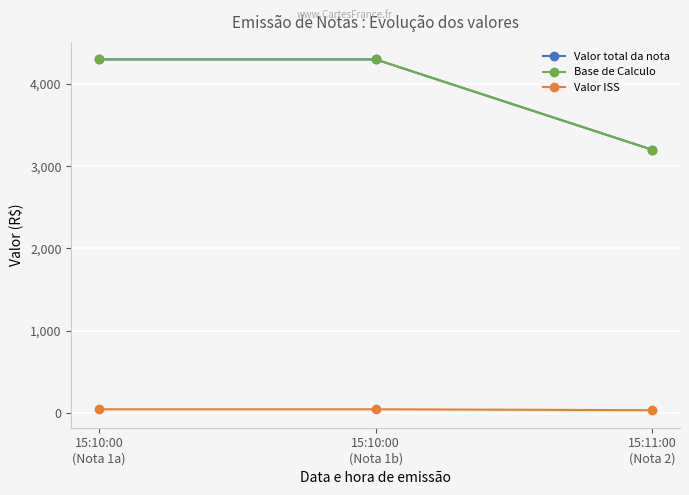

Rank the series at 15:10:00
(Nota 1a) from highest to lowest value.

Valor total da nota, Base de Calculo, Valor ISS